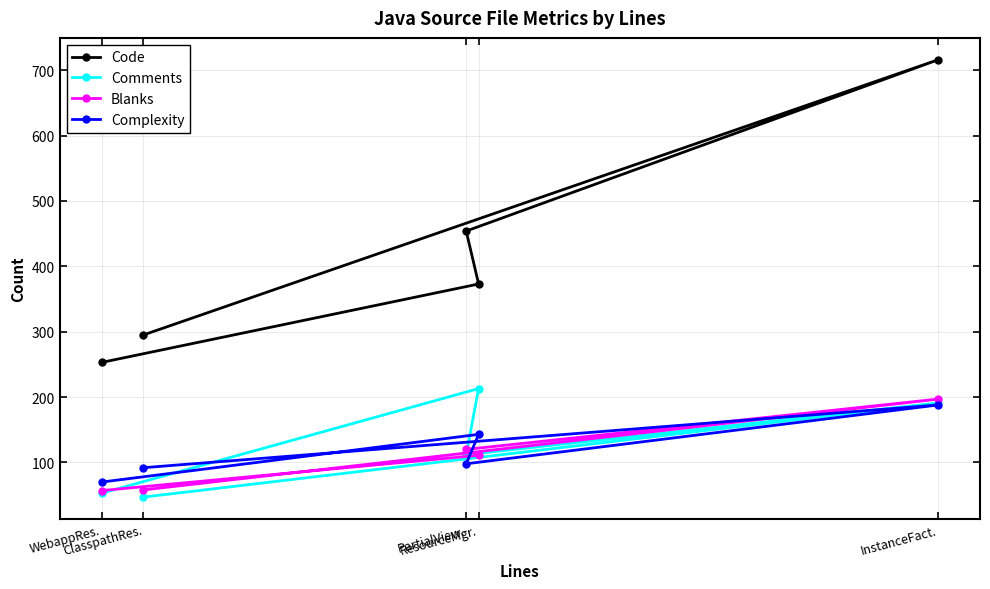

True or false: Code and Complexity intersect in this chart.

False